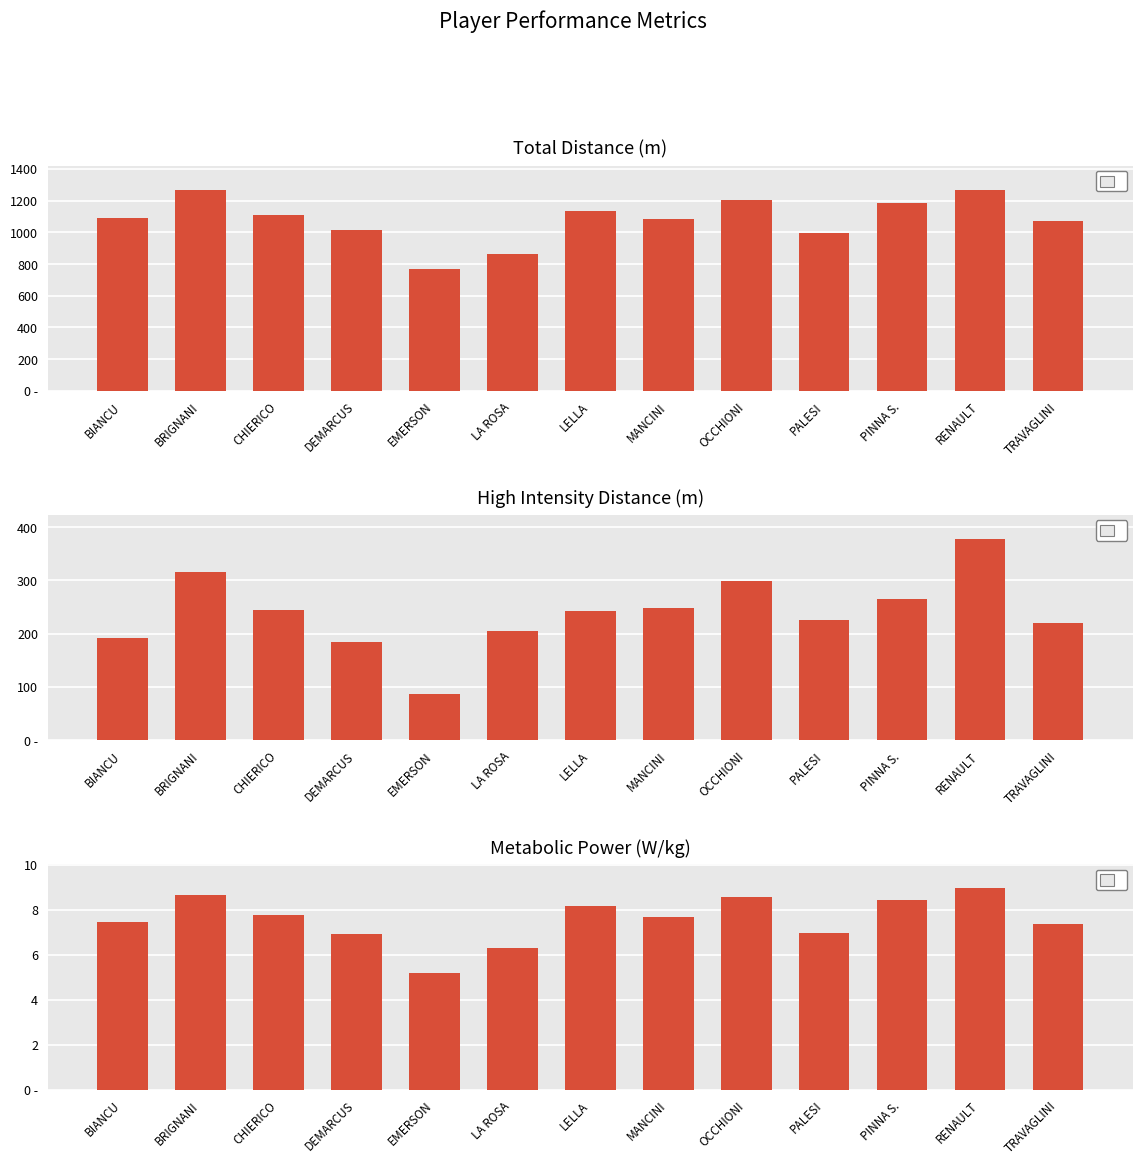

How many data points in AMP are above 7?

9